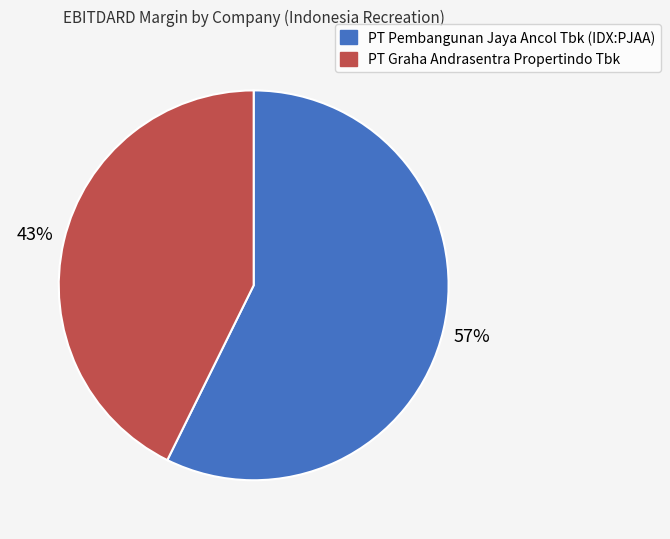

Count the number of slices in the pie.

2